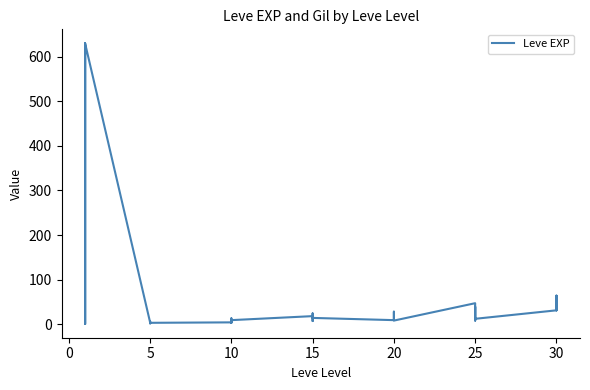

What is the difference between the second highest and second lowest values?

629